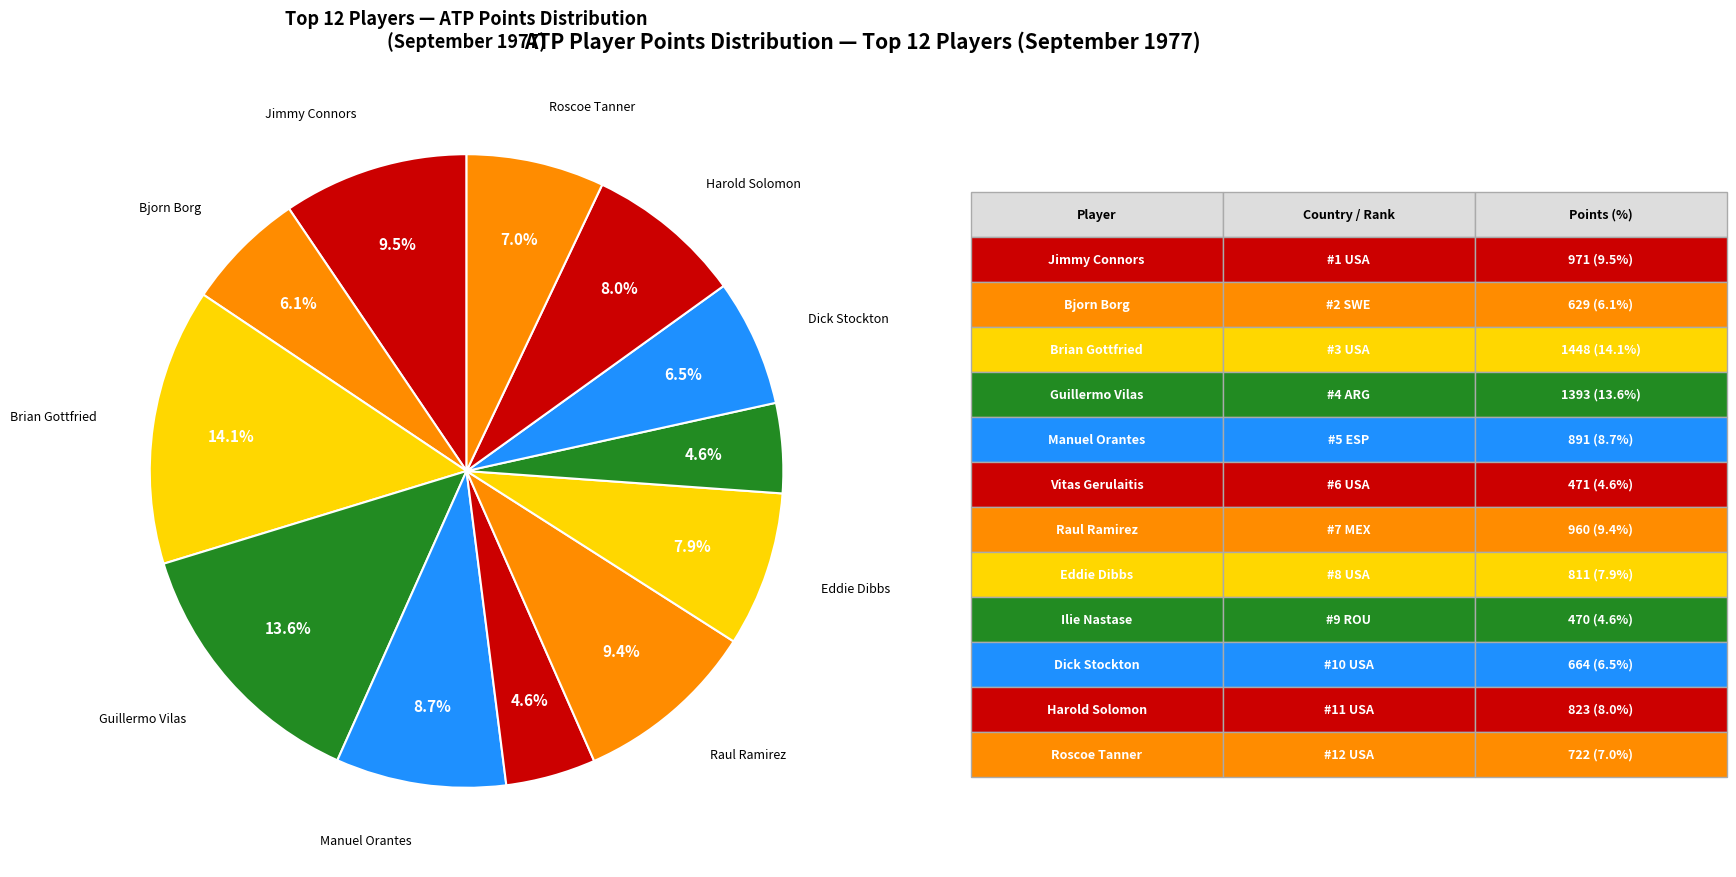

How many segments does this pie chart have?

12